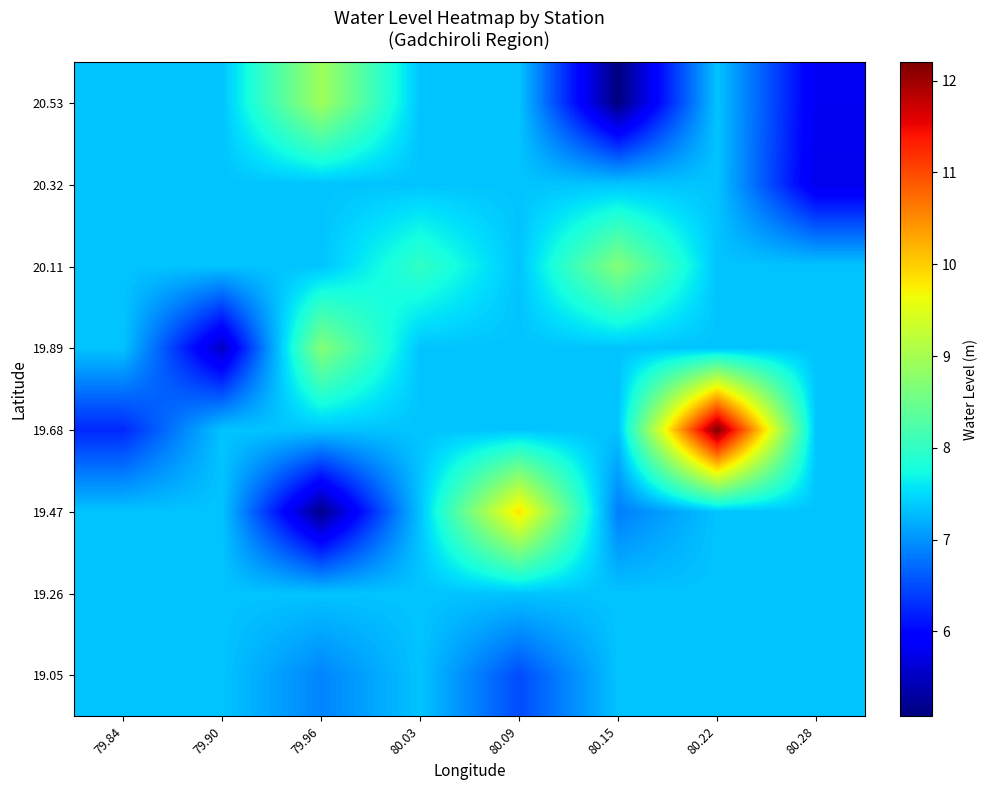

Which series has the largest total across all categories?

19.68